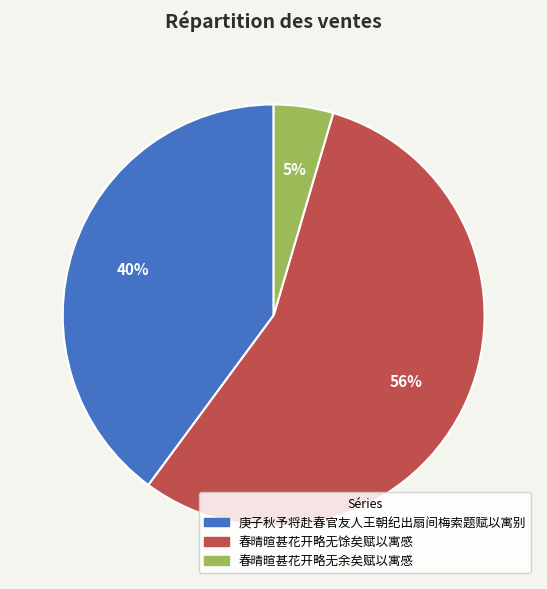

Rank the categories by value from lowest to highest.

春晴暄甚花开略无余矣赋以寓感, 庚子秋予将赴春官友人王朝纪出扇间梅索题赋以寓别, 春晴暄甚花开略无馀矣赋以寓感